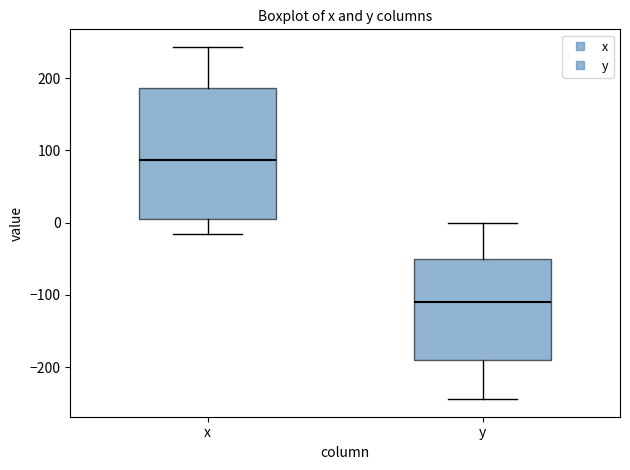

Reading left to right, transcribe this box plot: for each box, give where its median line is, the range the box spans, and where its two whiskers end, as read against the y-axis. The values are not printed on the chart, so give them approximately, as read against the axis.

x: median 90, box 10 to 190, whiskers -20 to 240
y: median -110, box -190 to -50, whiskers -240 to 0